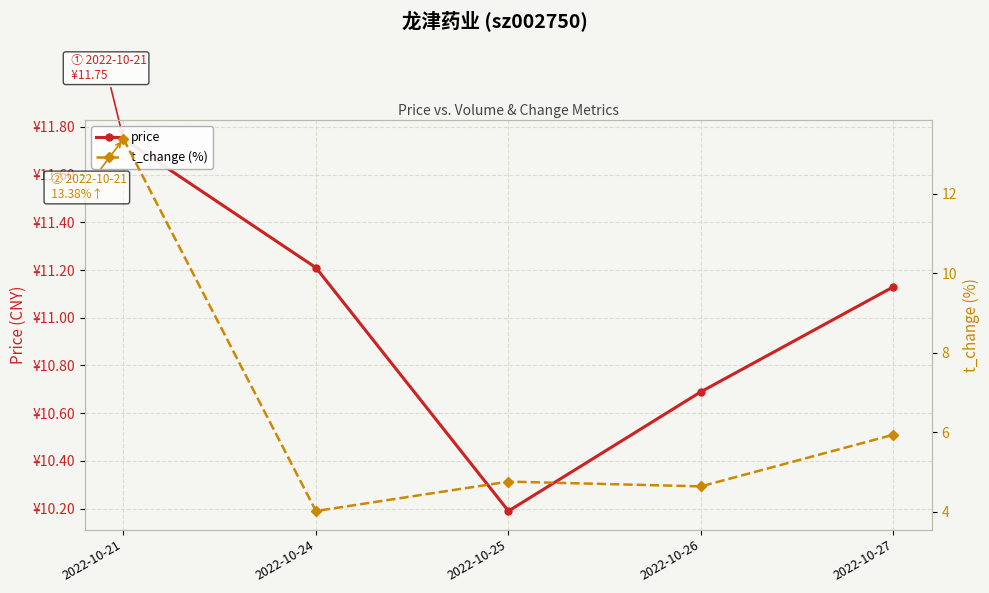

Is this an area chart (filled region under the line)?

No